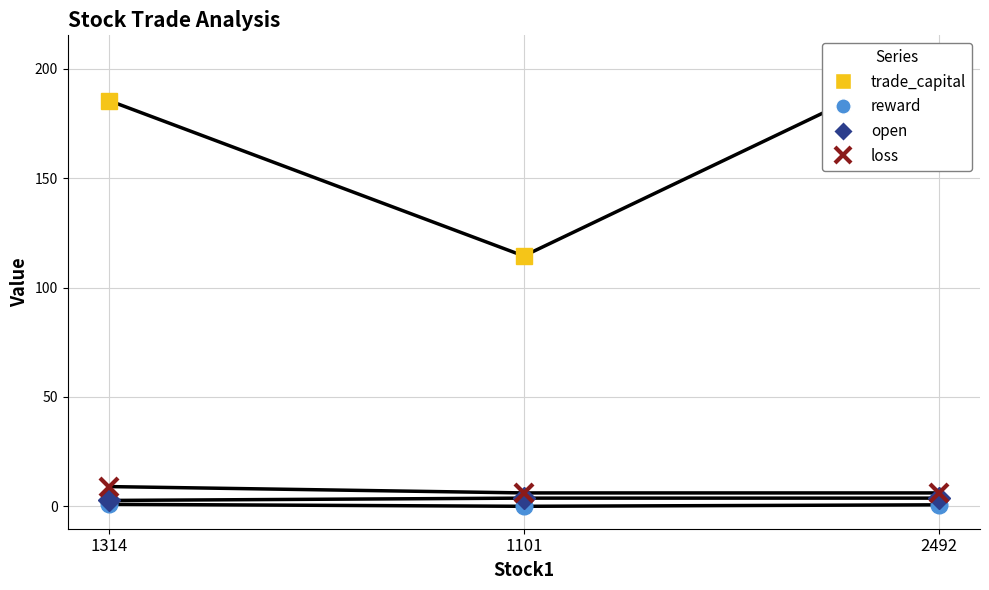

Is it true that trade_capital equals 114.5 at 1101?

True